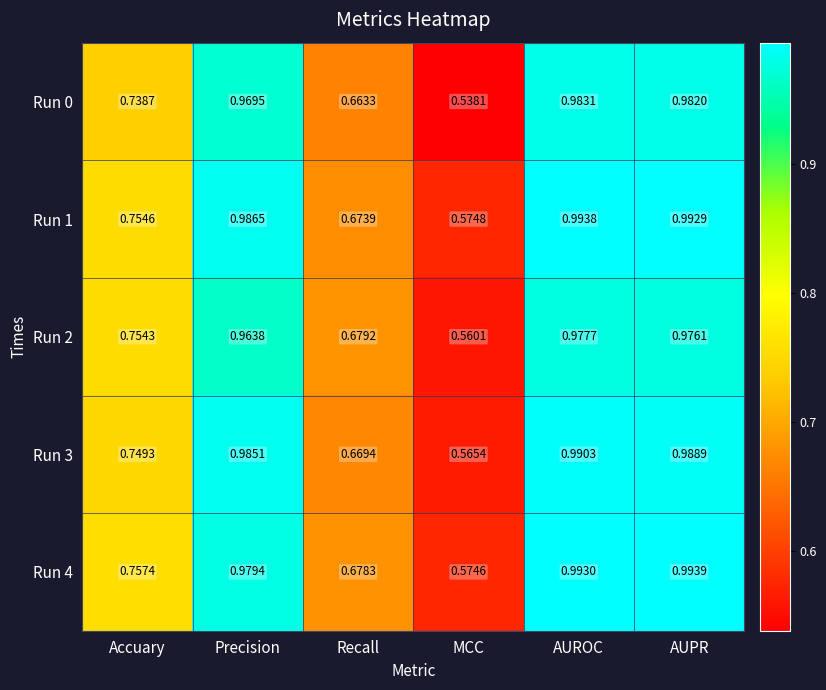

Which category has the lowest value in the Run 3 series?

MCC